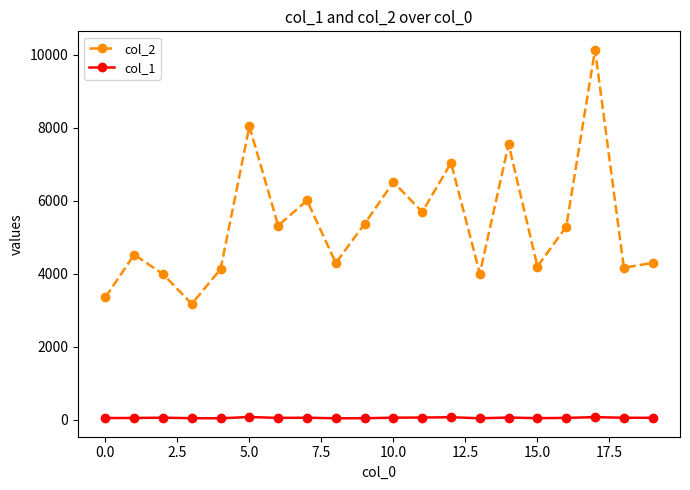

Rank the series by their average value, from lowest to highest.

col_1, col_2